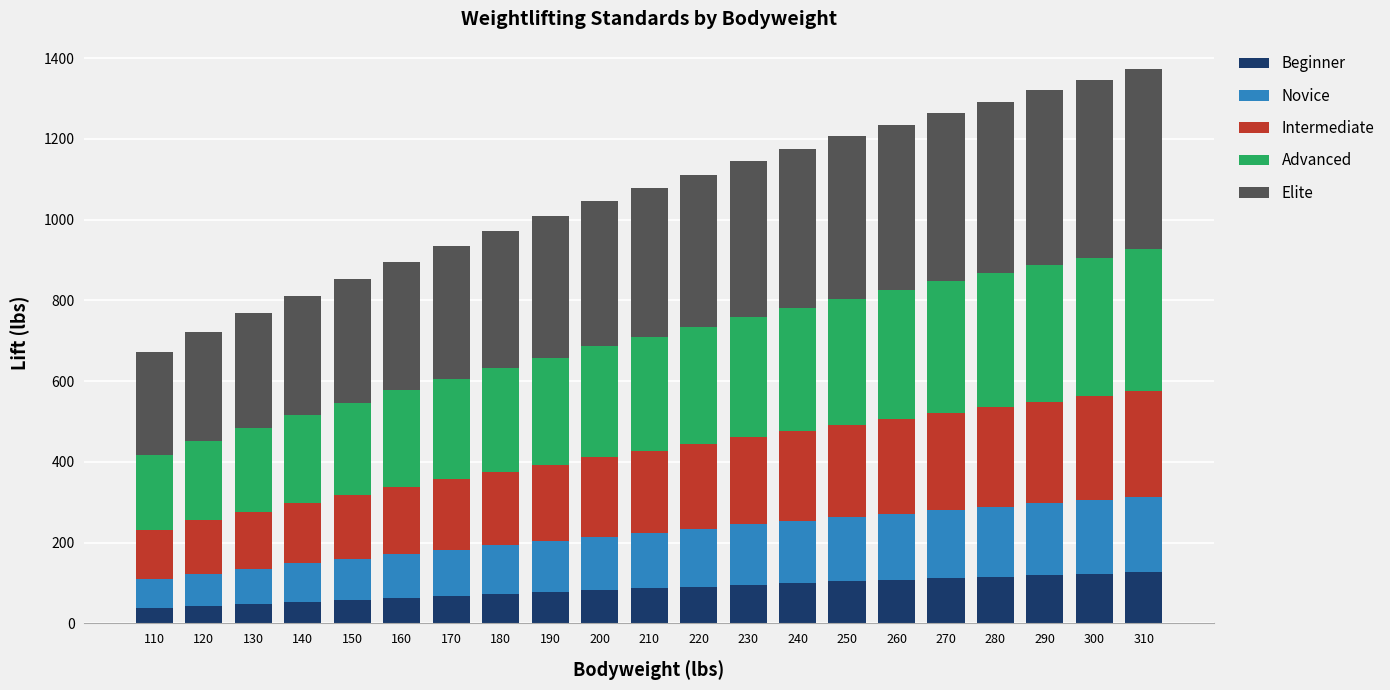

Is it true that Beginner equals 54 at 140?

True